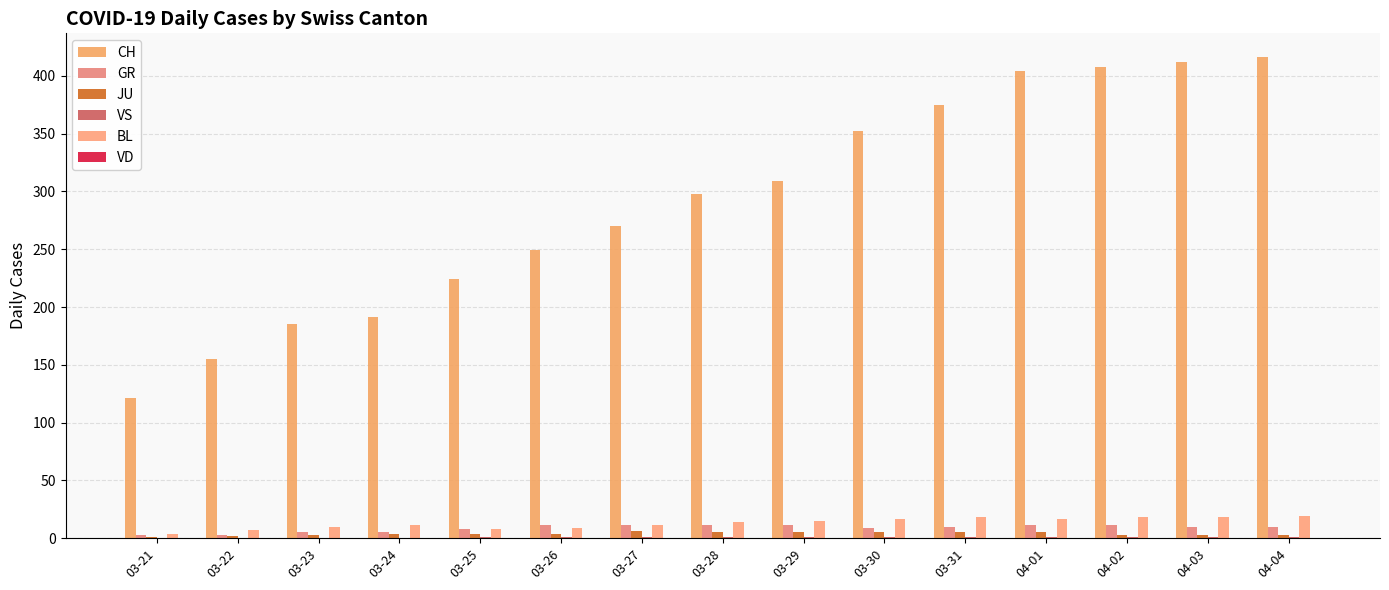

How many categories are shown in the chart?

15